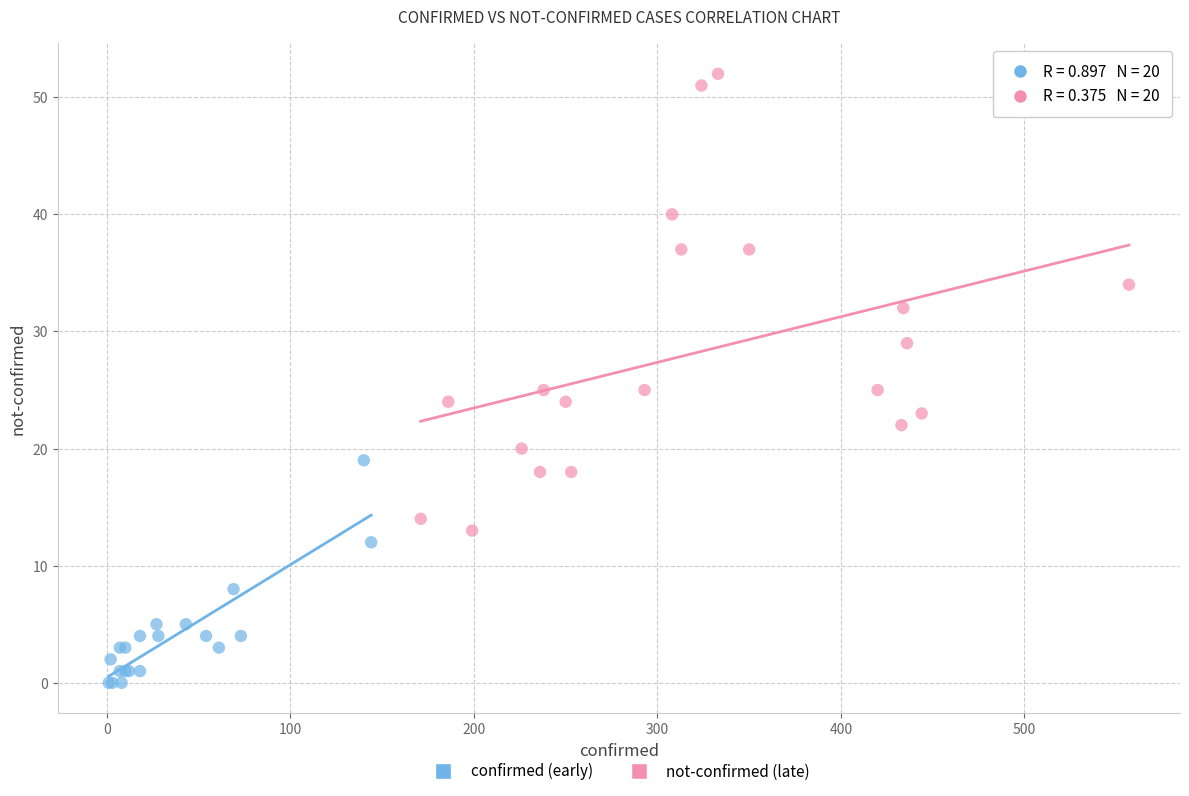

Which series has the widest spread of Y values?

not-confirmed (late)